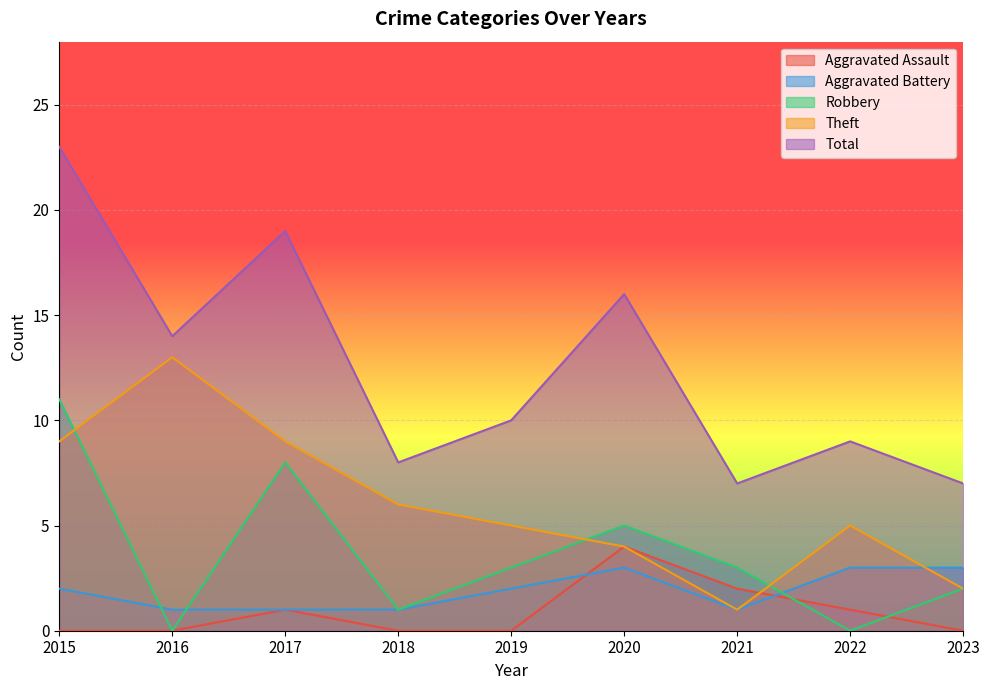

The value of Aggravated Assault at 2015 is 0. True or false?

True